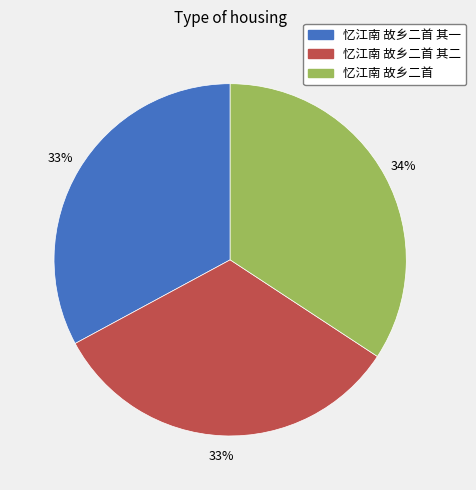

Which category has the biggest portion of the pie?

忆江南 故乡二首